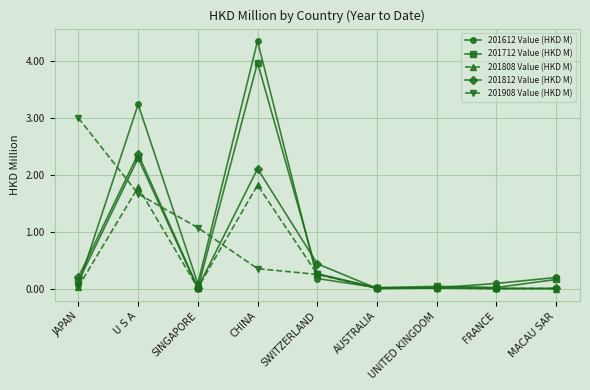

What is the difference between the highest and lowest values at U S A?

1.6